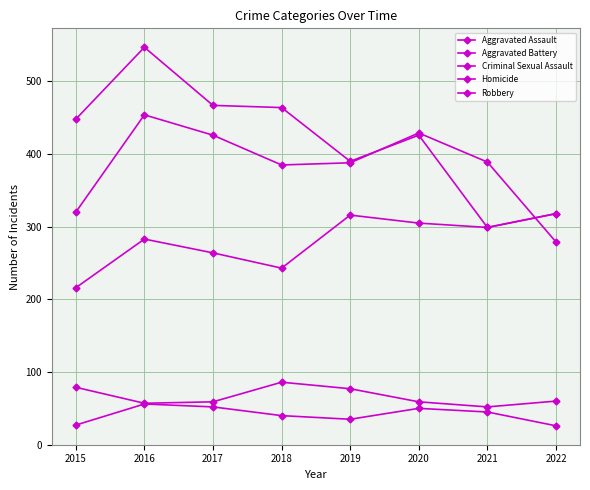

How many lines are shown in the chart?

5